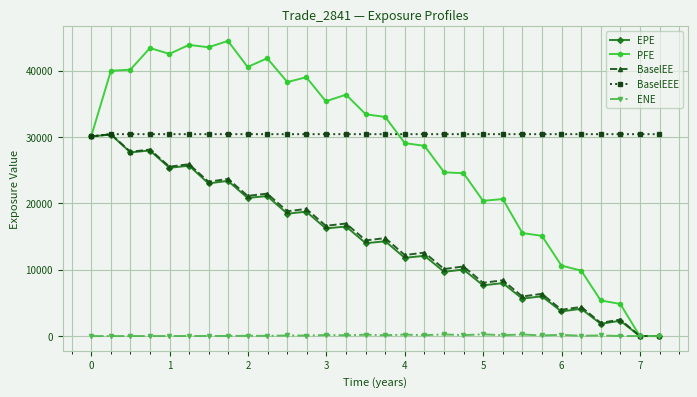

What is the value of the BaselEEE point at the 2nd from the left?

30424.2